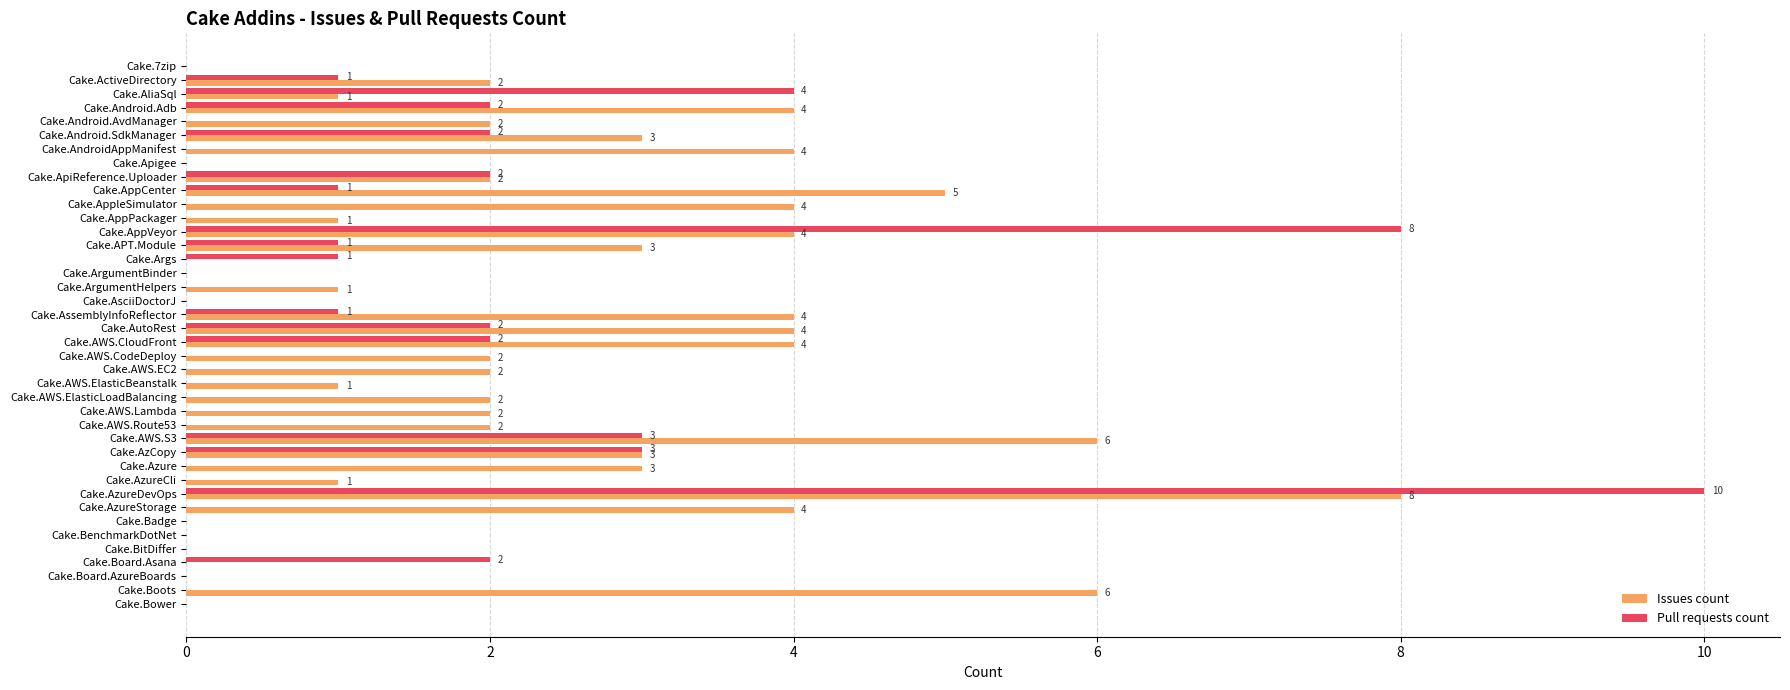

The value of Issues count at Cake.AWS.ElasticBeanstalk is 1. True or false?

True